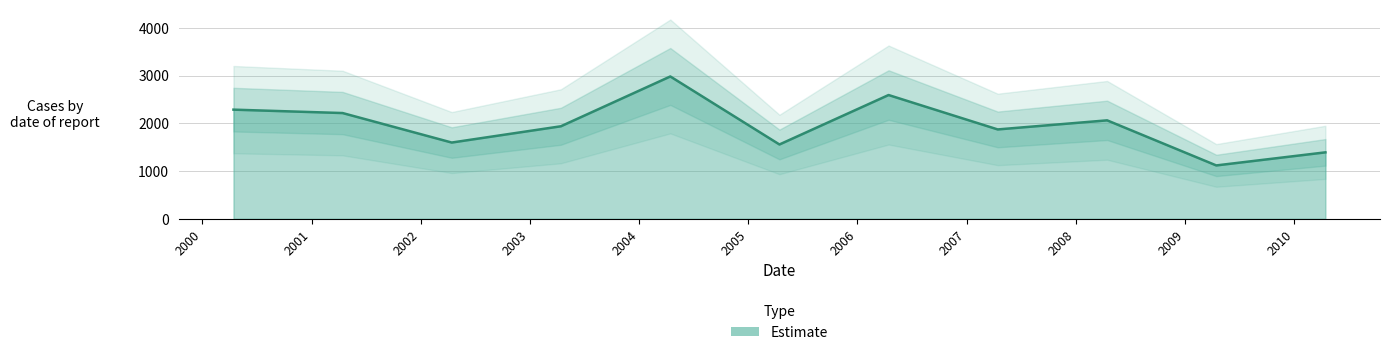

Which label corresponds to the smallest value in the chart?

2009-04-15